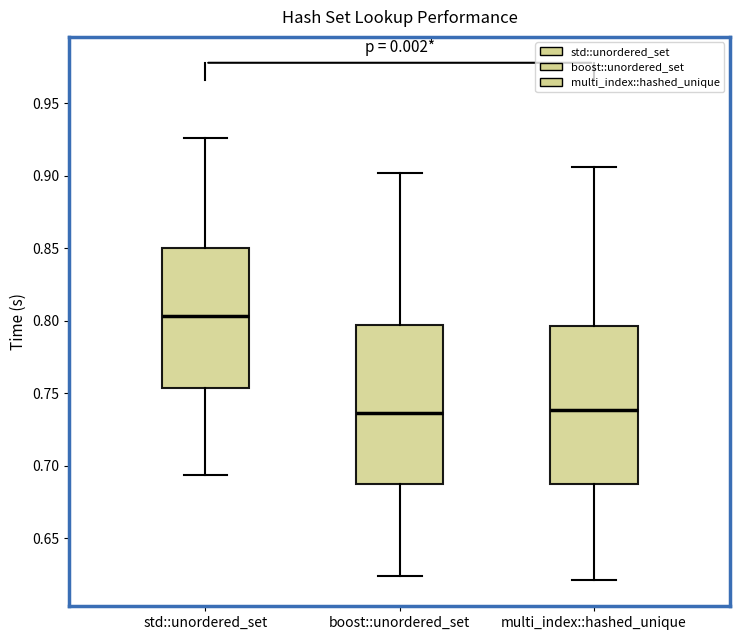

Where does the median line of the box for std::unordered_set sit on the y-axis? The values are not printed on the chart, so give them approximately, as read against the axis.

0.805